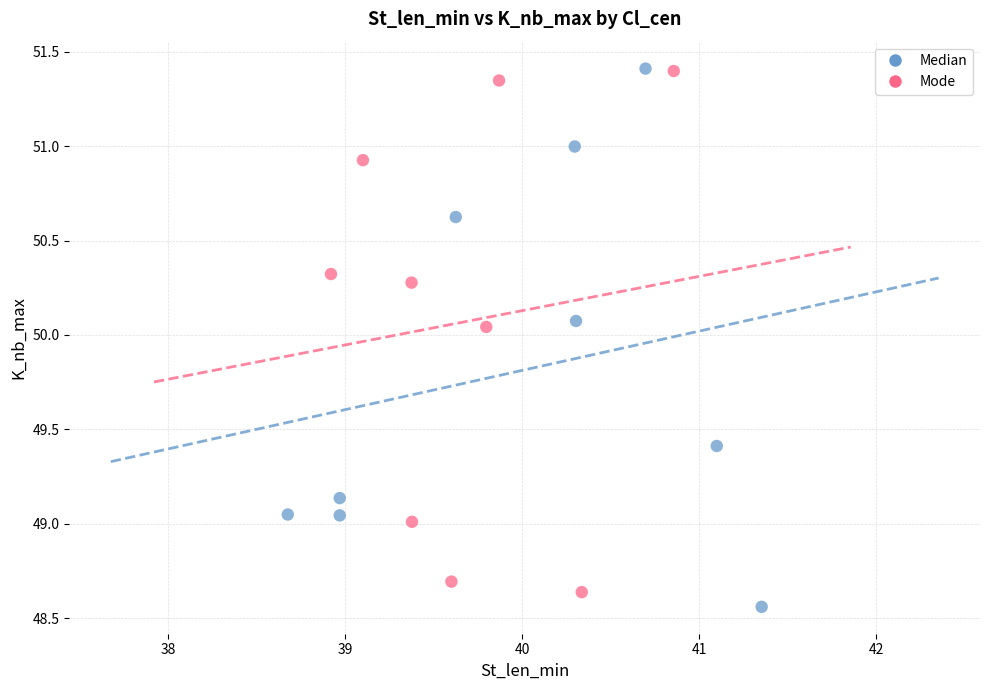

Which series has the largest Y range (max minus min)?

Median